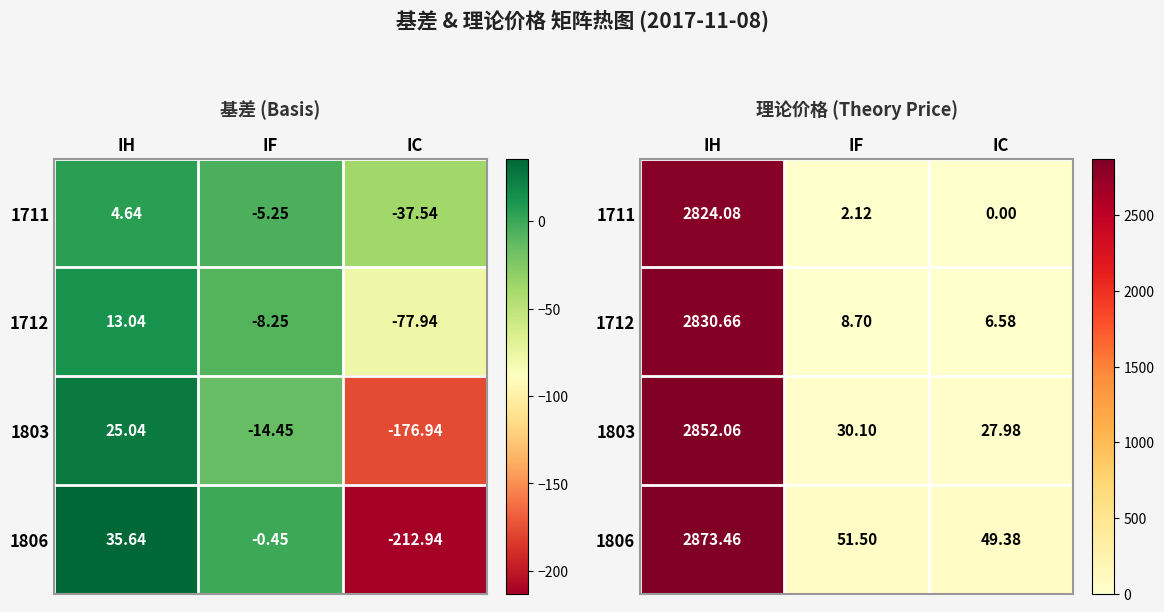

Which category has the lowest value across all series?

IC